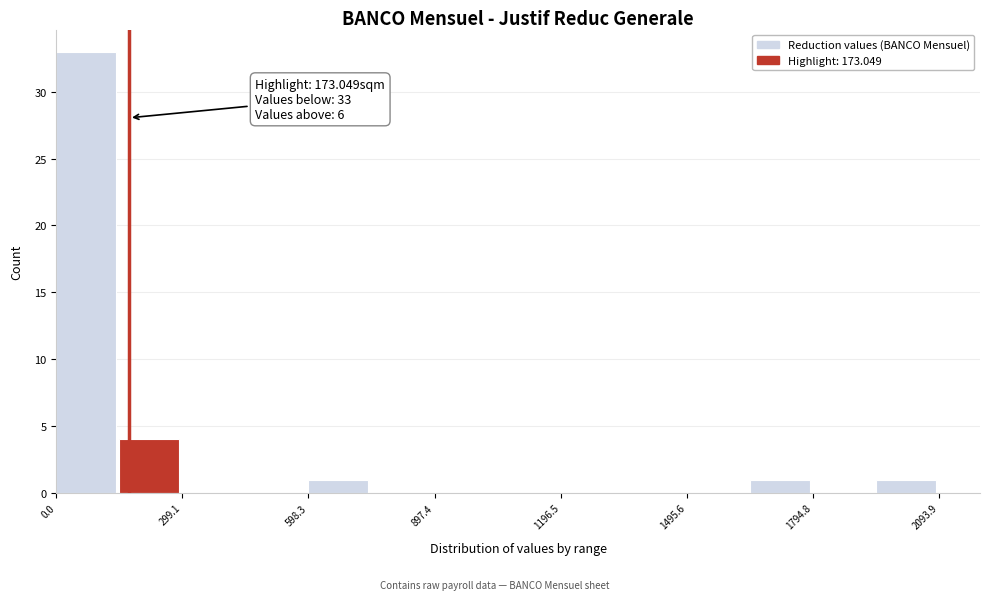

Read against the x-axis, roughly where is the centre of the tallest bar?

50